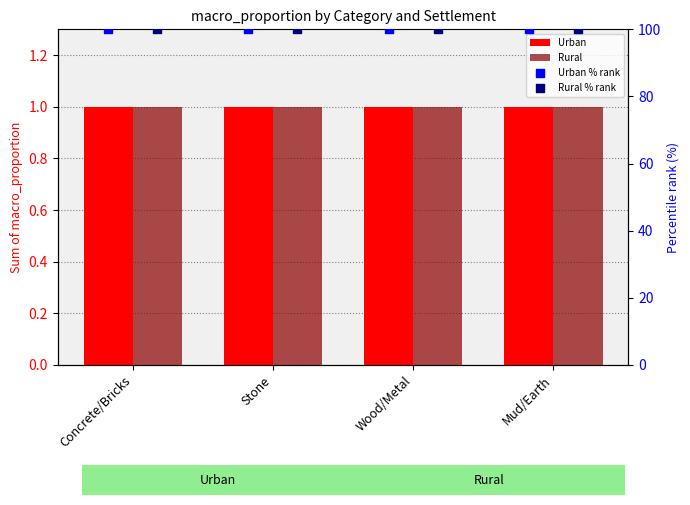

Which series contains the lowest Y value?

Urban